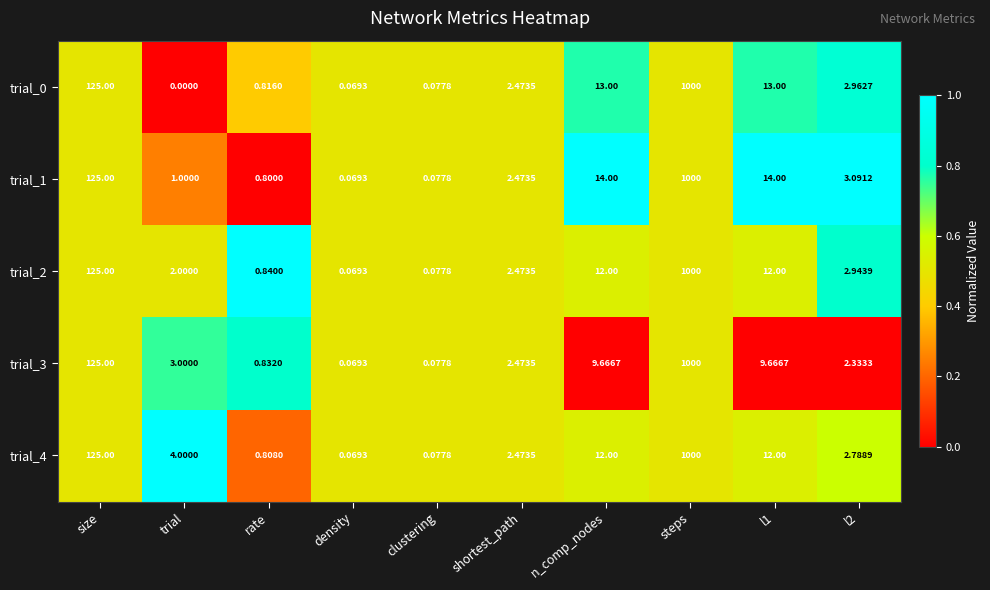

What is the total value across all series at n_comp_nodes?

60.7